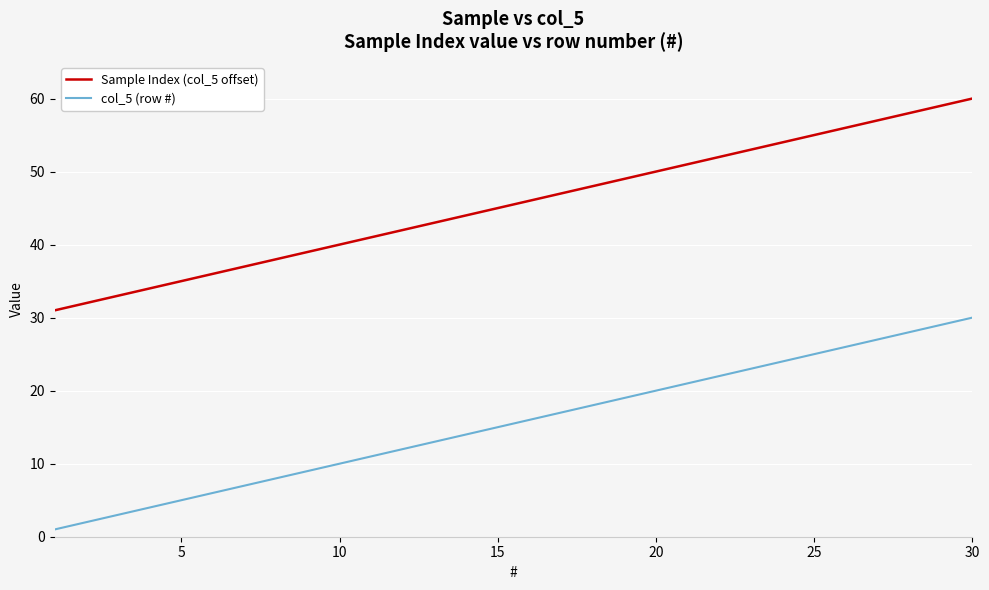

True or false: col_5 (row #) and Sample Index (col_5 offset) cross at least once.

False